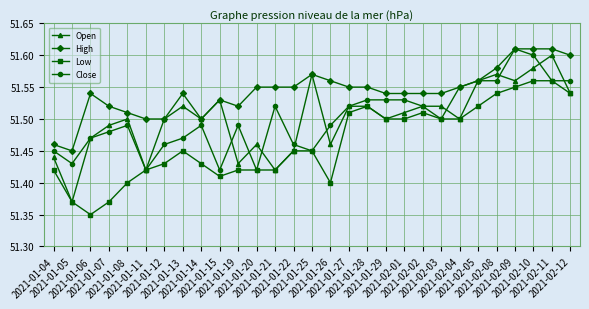

Count the Close values in the range 51 to 52.

29